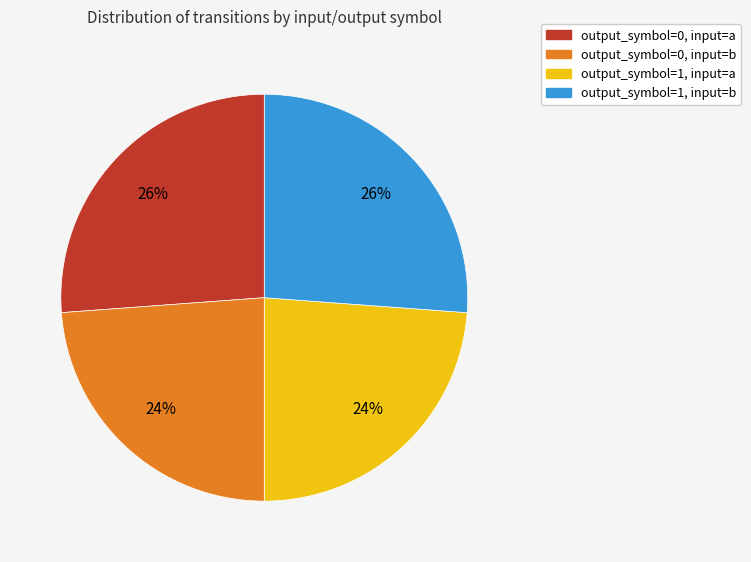

What is the ratio of the value at output_symbol=0, input=b to the value at output_symbol=1, input=b?

0.9